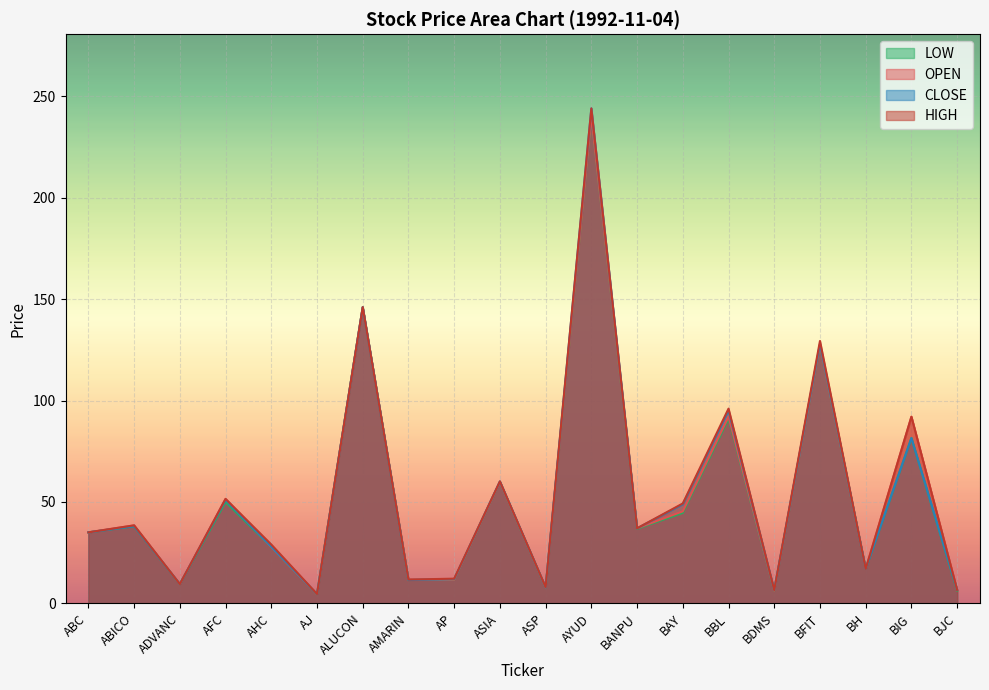

Which series has the largest total across all categories?

HIGH